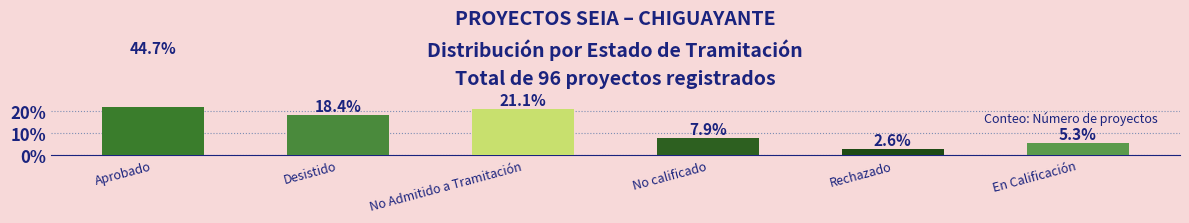

What is the value of the 6th bar from the left?

5.3